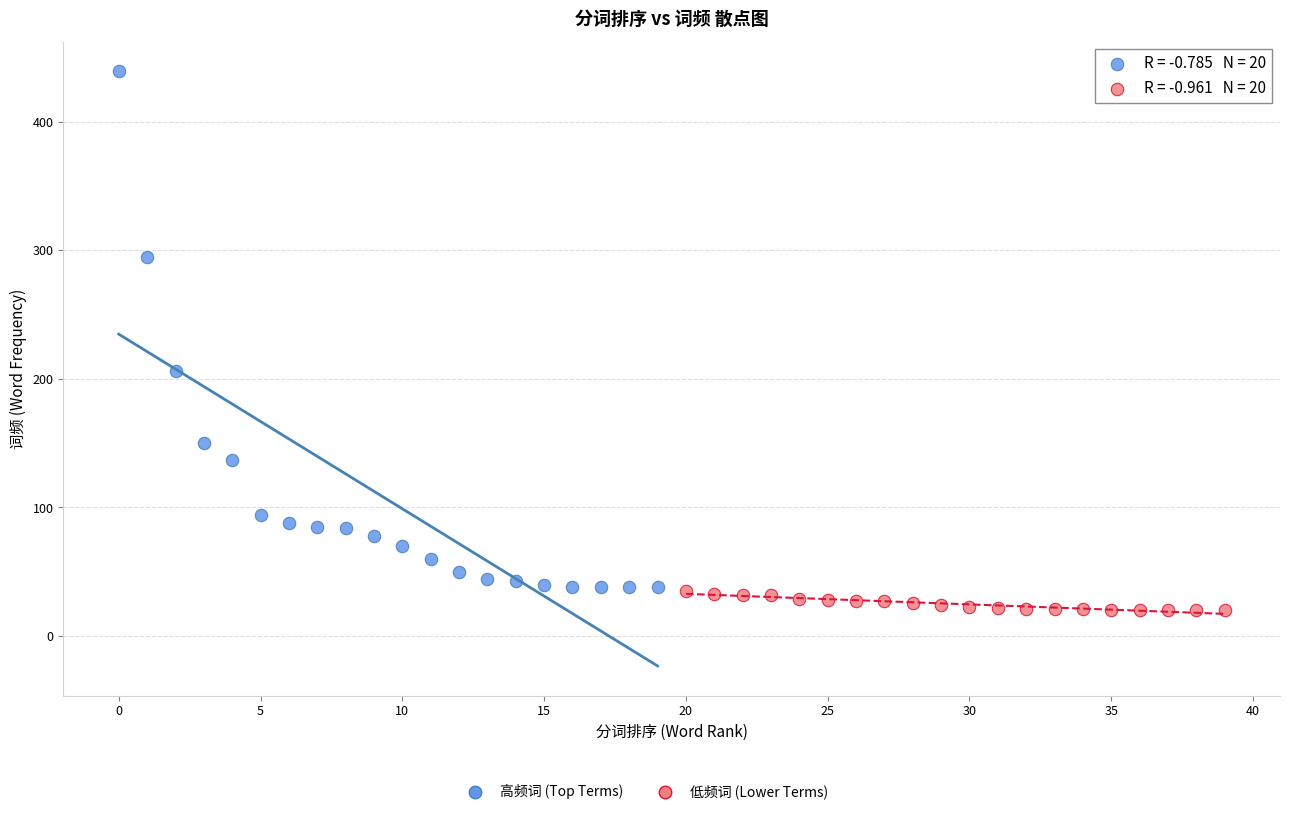

Which series reaches the maximum Y coordinate?

高频词 (Top Terms)